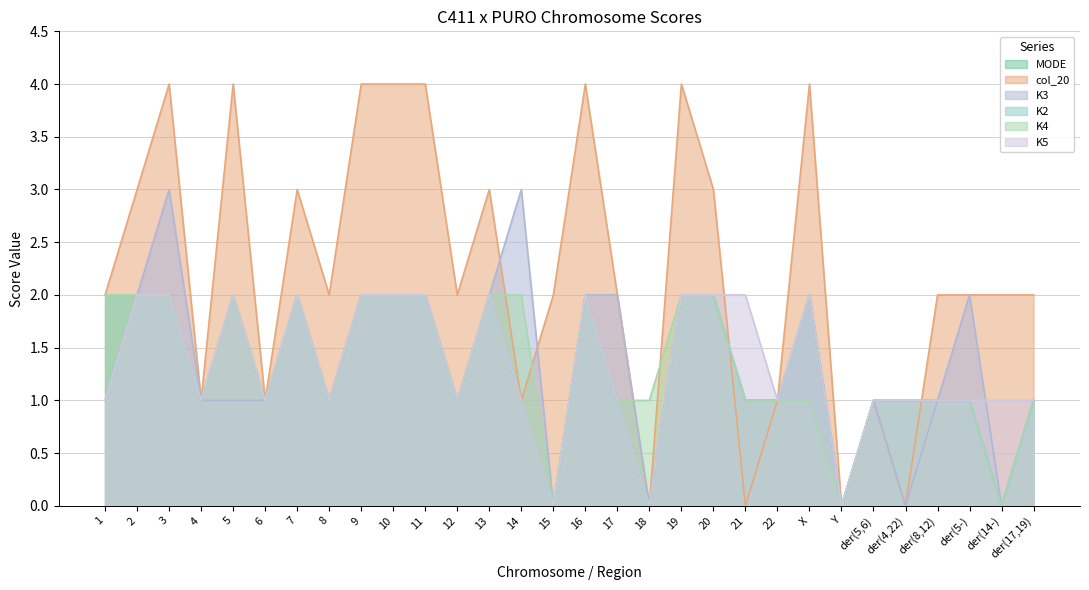

True or false: K2 and MODE cross at least once.

False